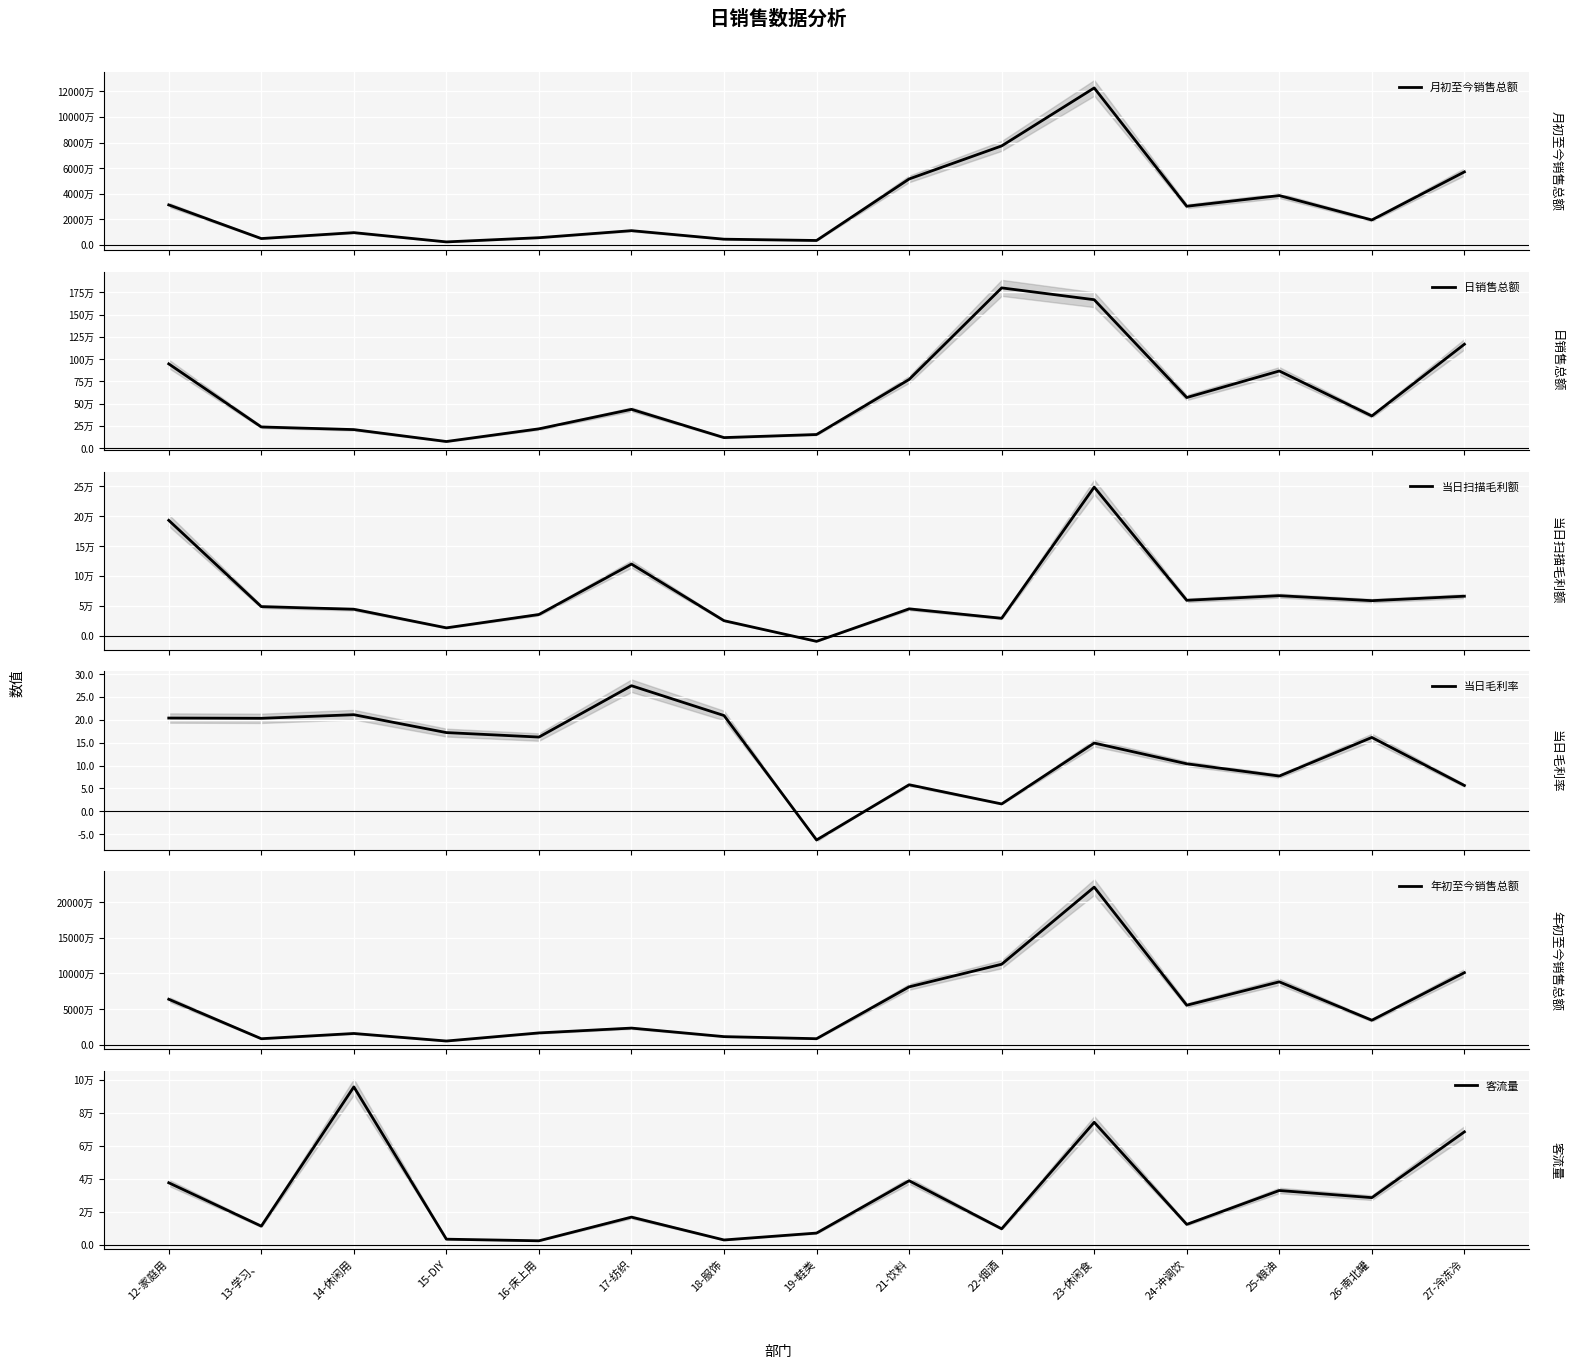

In 客流量, how many points are higher than both neighbors (excluding endpoints)?

5